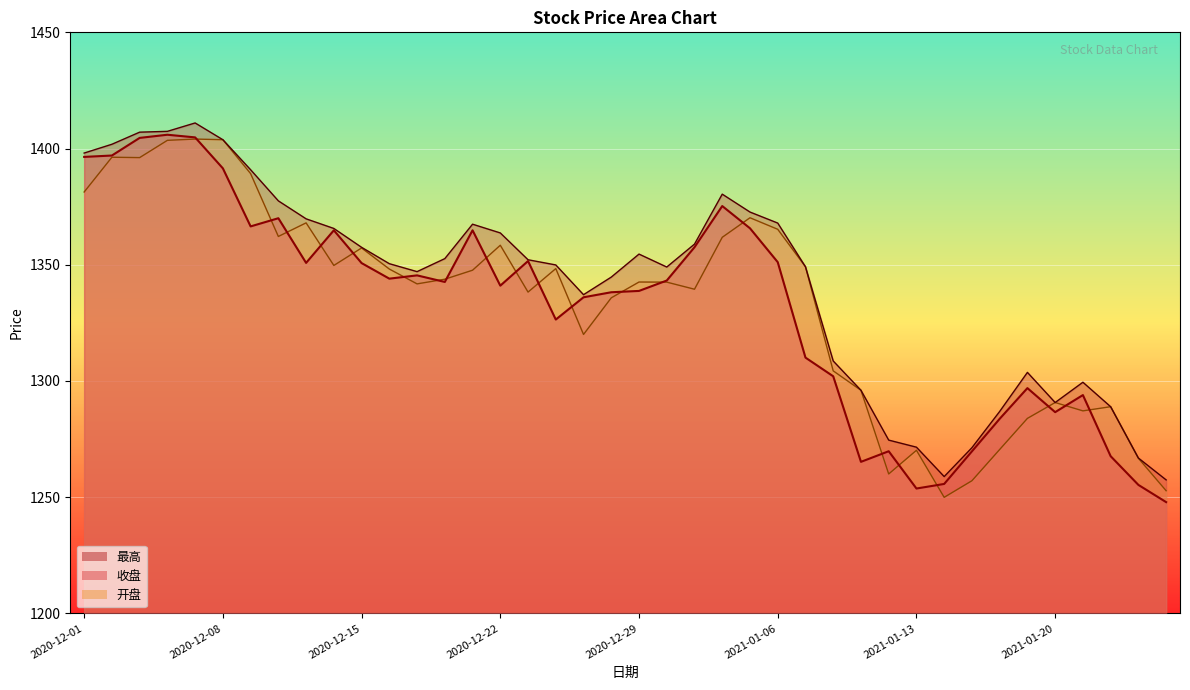

What position from the left is 2021-01-12?

30